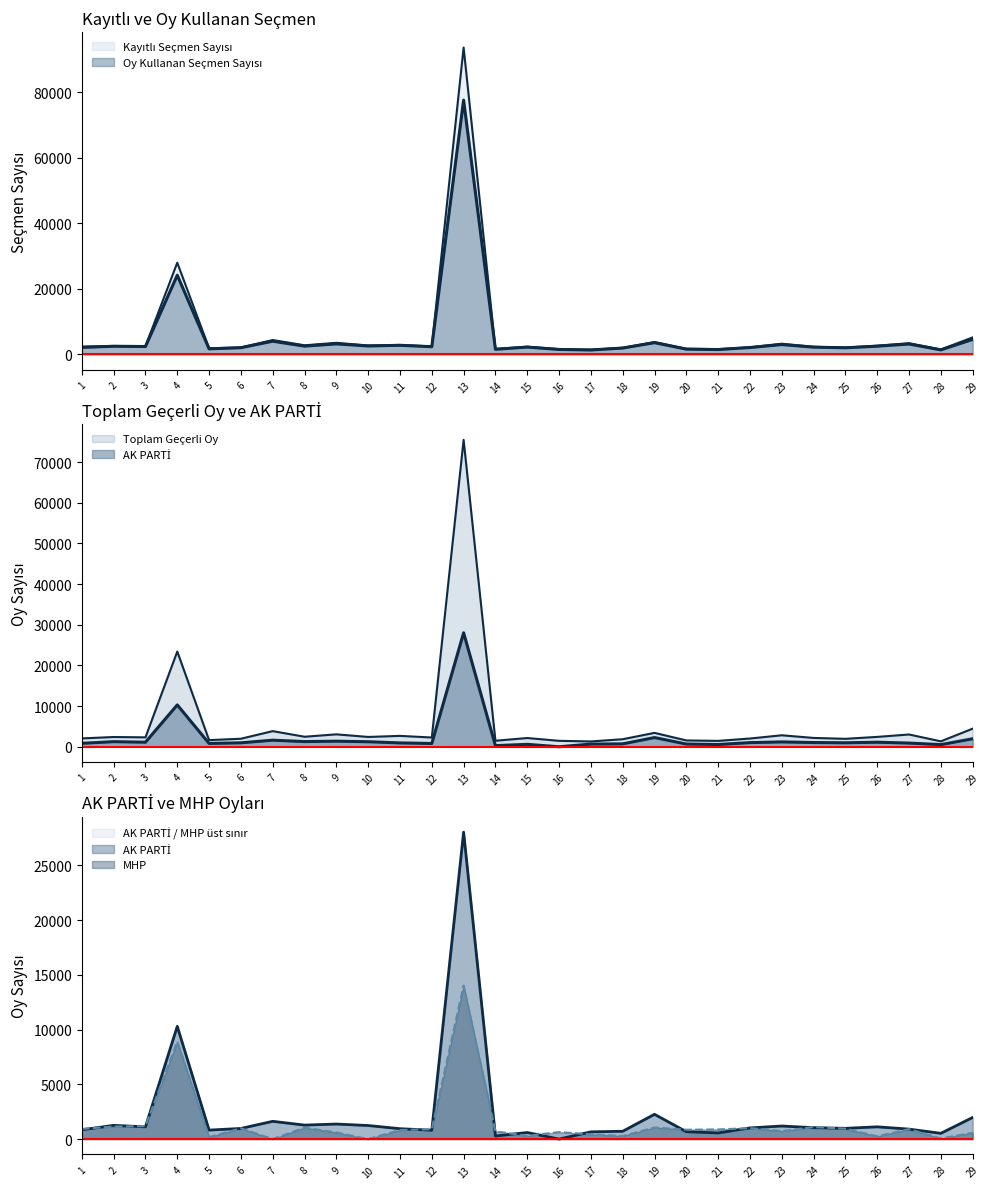

At how many categories does at least one series exceed 41178?

1